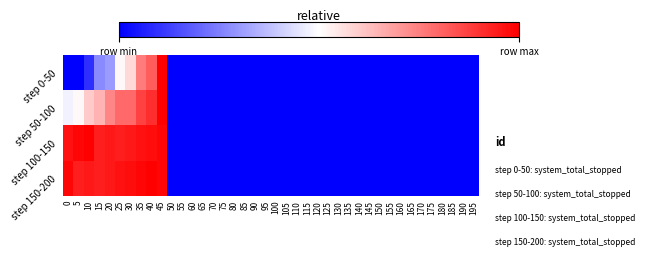

At how many categories does at least one series exceed 0?

10